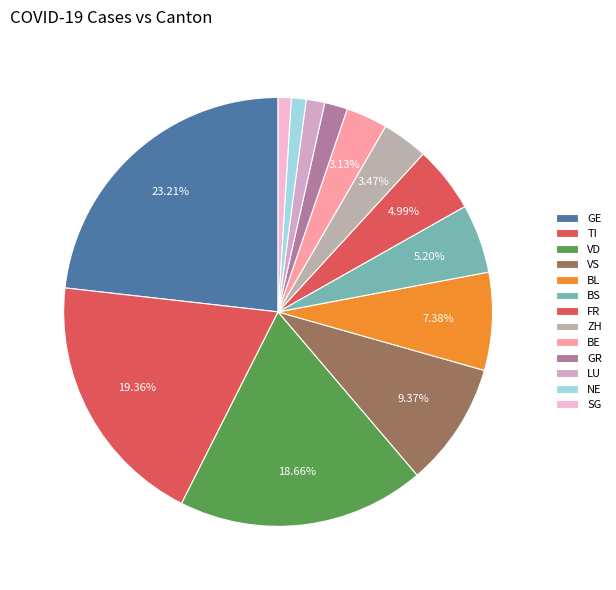

How many segments does this pie chart have?

13